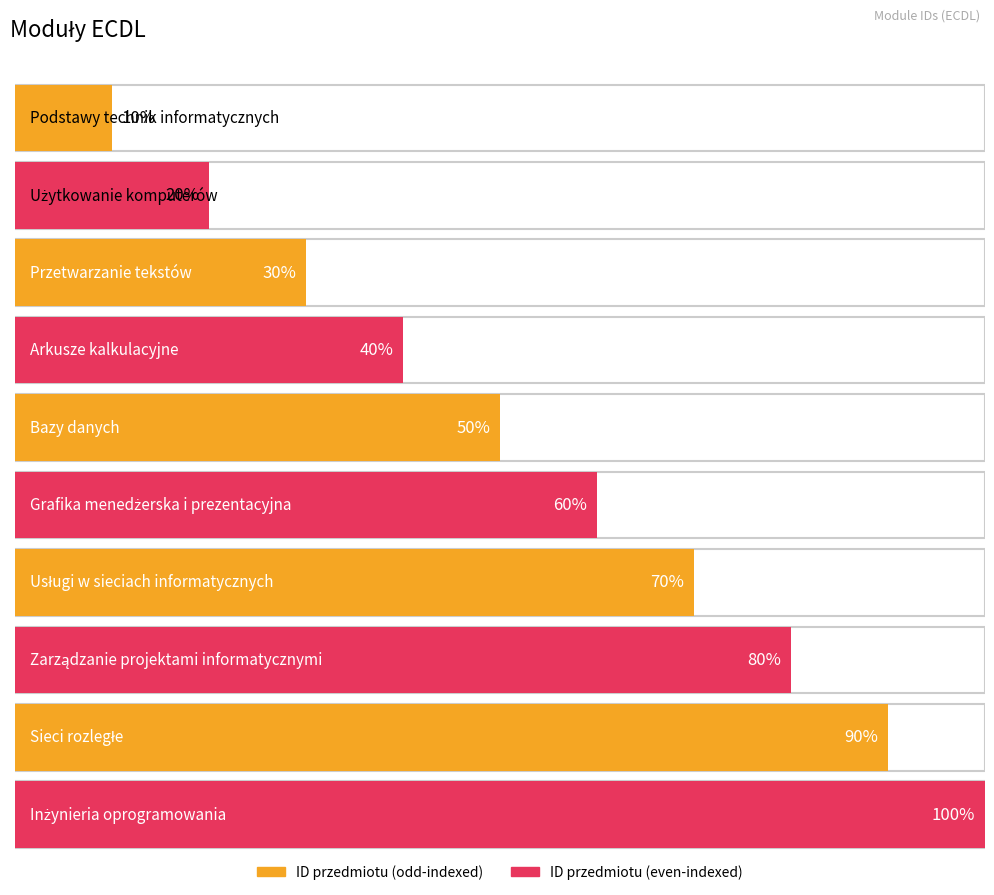

Rank the categories by value from lowest to highest.

Podstawy technik informatycznych, Użytkowanie komputerów, Przetwarzanie tekstów, Arkusze kalkulacyjne, Bazy danych, Grafika menedżerska i prezentacyjna, Usługi w sieciach informatycznych, Zarządzanie projektami informatycznymi, Sieci rozległe, Inżynieria oprogramowania